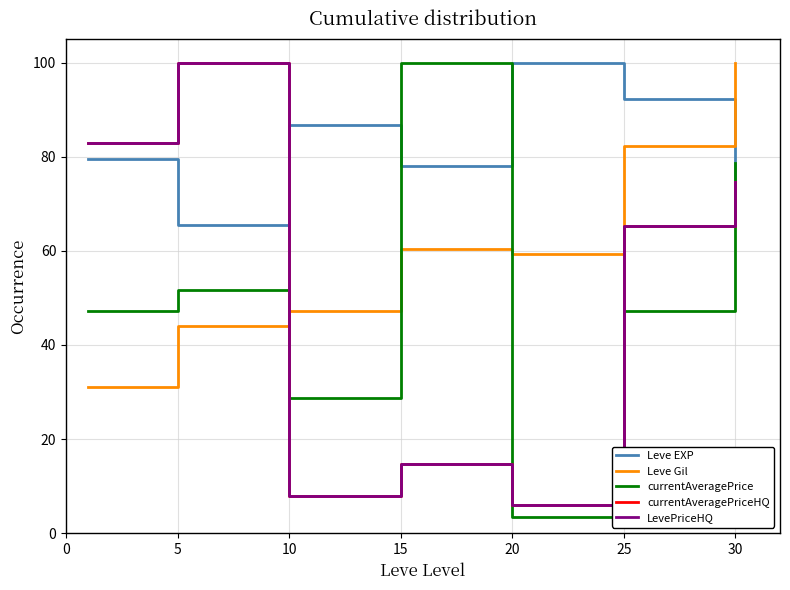

What is the average value of the currentAveragePrice series?

51.0